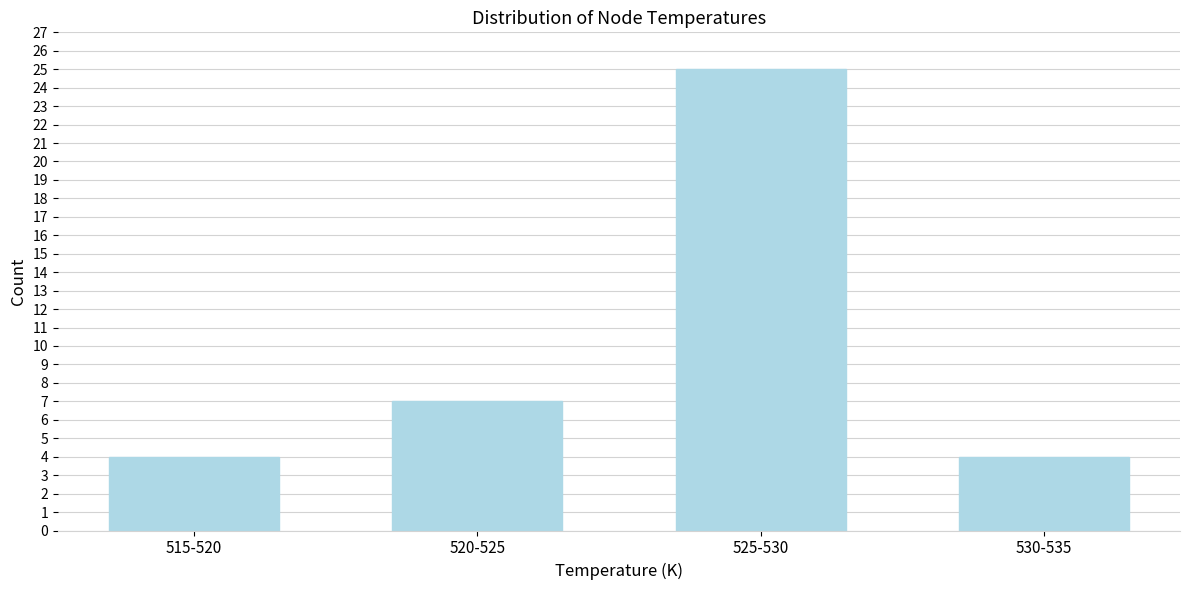

Reading right to left, what are all the values shown in this chart?

4	25	7	4